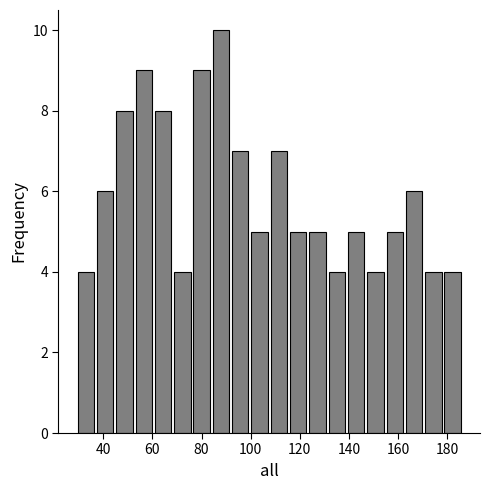

Around what value on the x-axis is the tallest bar? Give the approximate position of its centre, as read against the axis.

88